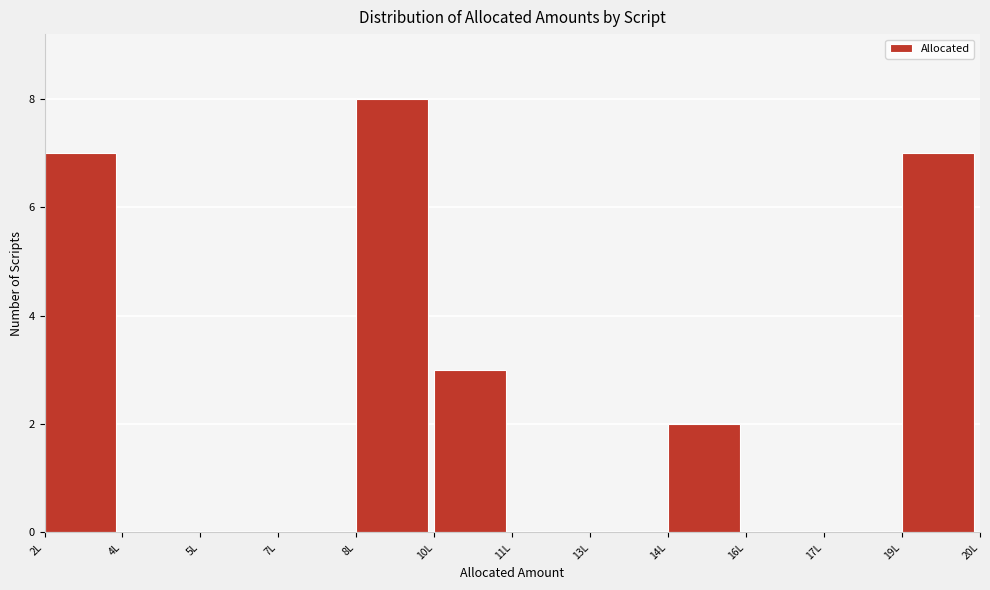

Reading left to right, extract all data points from this chart.

2L=7	4L=0	5L=0	7L=0	8L=8	10L=3	11L=0	13L=0	14L=2	16L=0	17L=0	19L=7